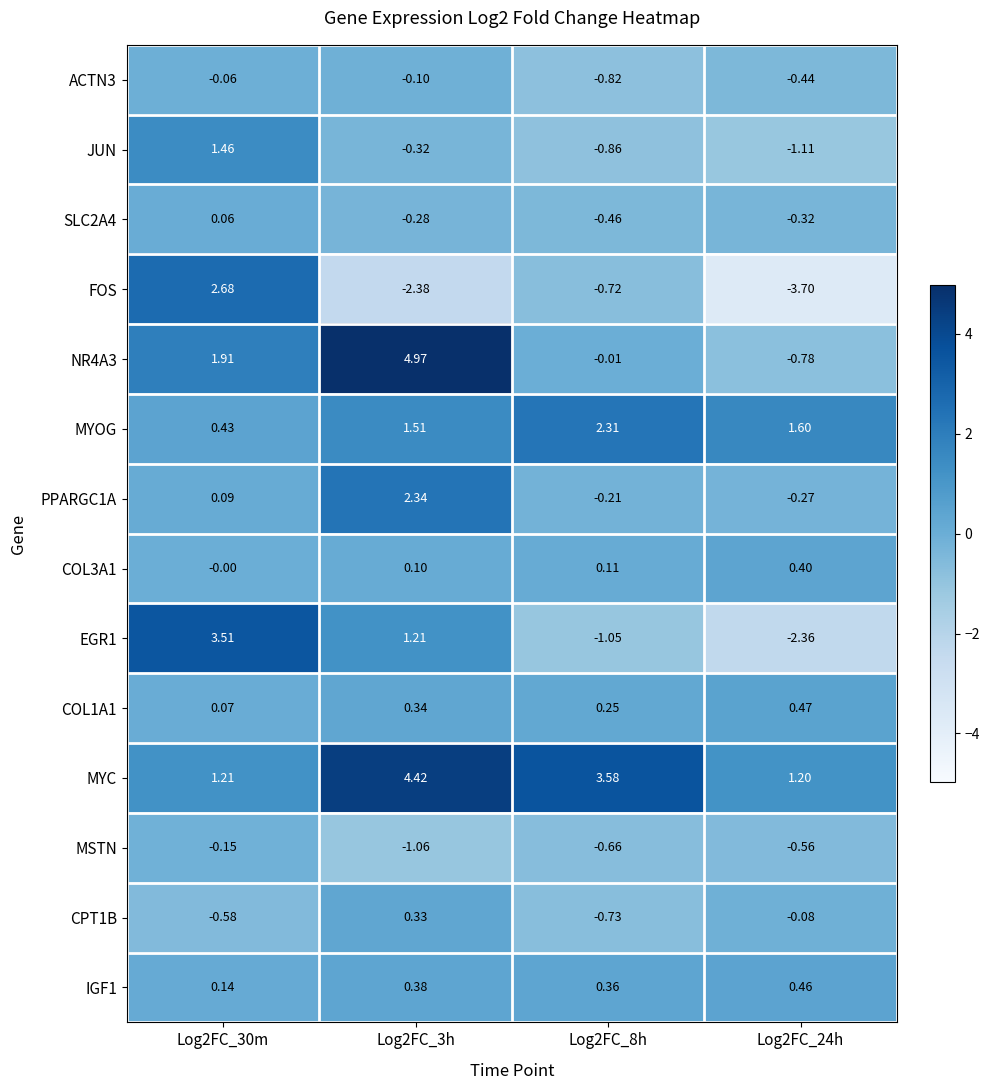

Which series has the largest total across all categories?

MYC